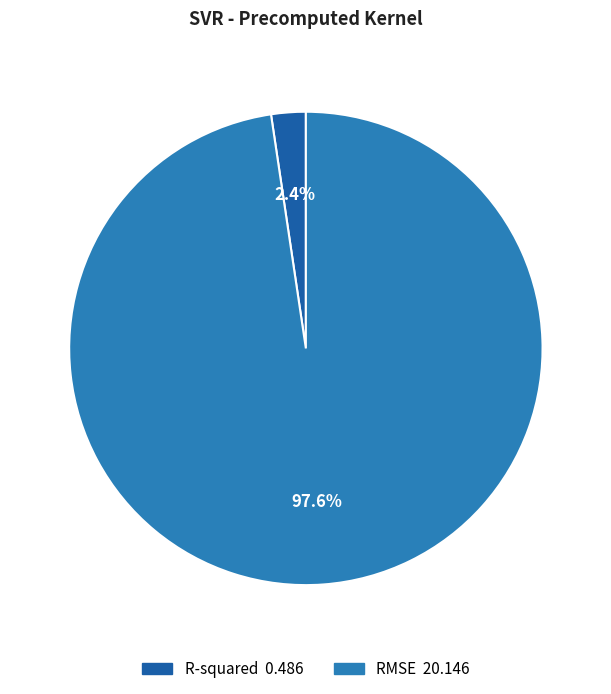

Between R-squared and RMSE, which is larger?

RMSE